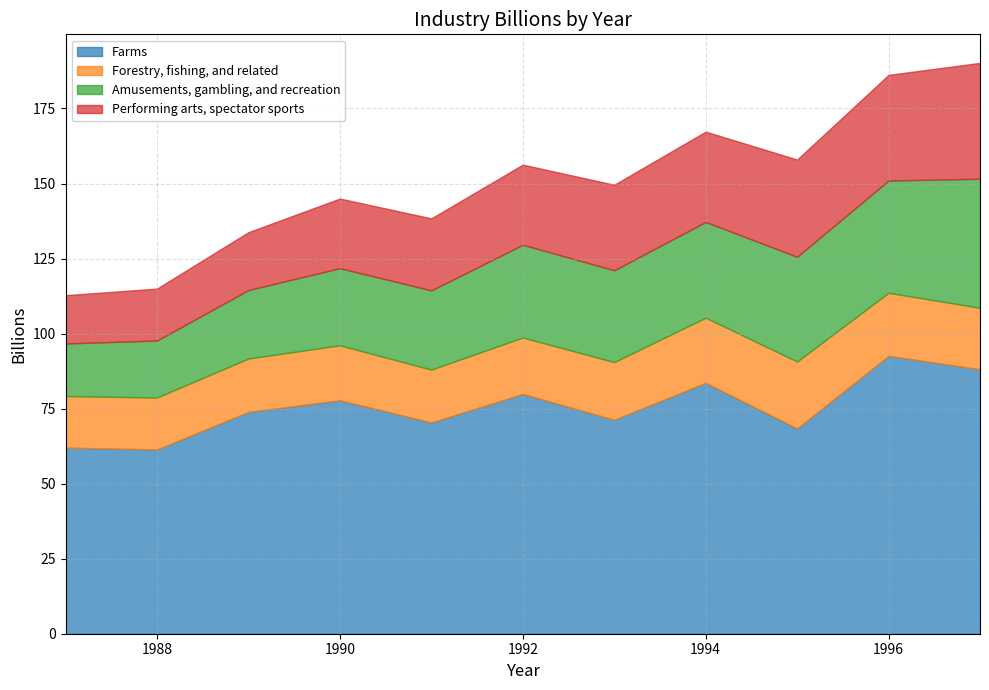

Is the value of Amusements, gambling, and recreation at 1994 greater than the value of Farms at 1989?

No